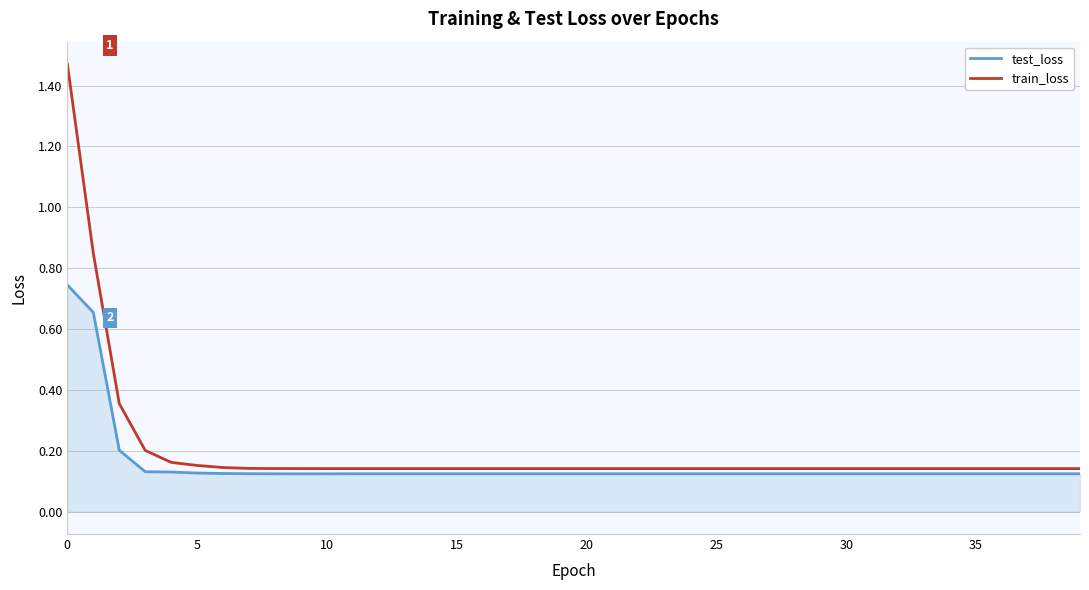

List the series in order of their peak value, lowest first.

test_loss, train_loss